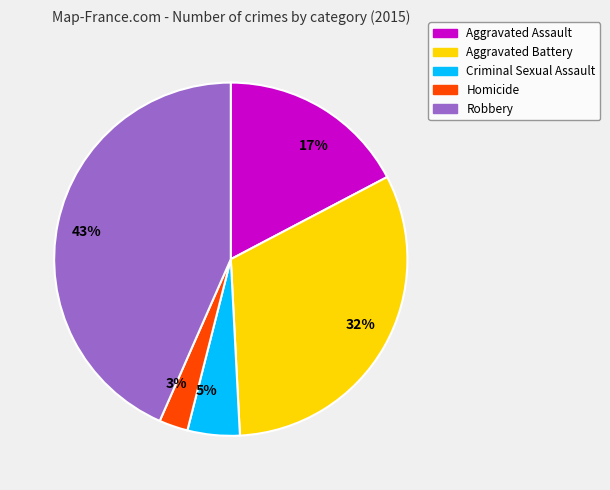

True or false: Robbery accounts for 43% of the total.

True